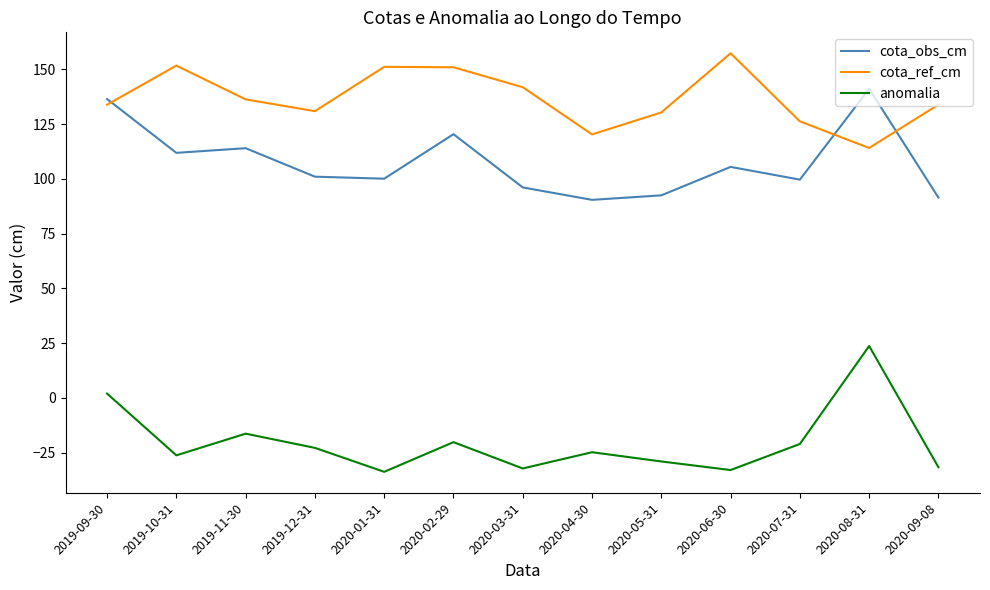

Is it true that anomalia equals -32.3 at 2020-03-31?

True